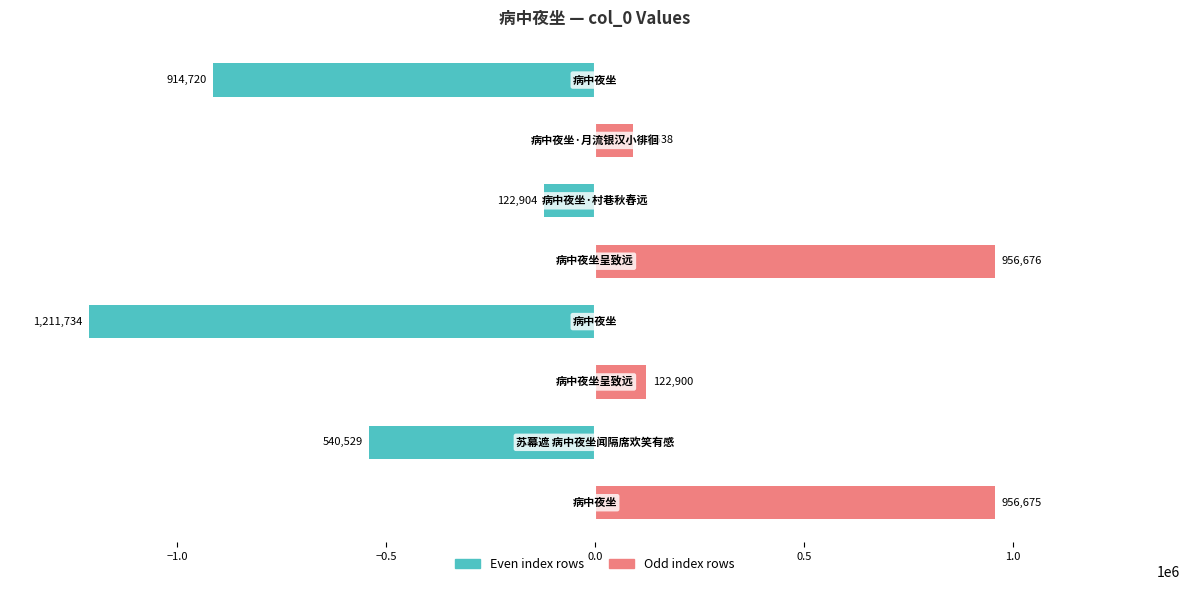

True or false: col_0 (left) has a value of 0 at −1.5.

True